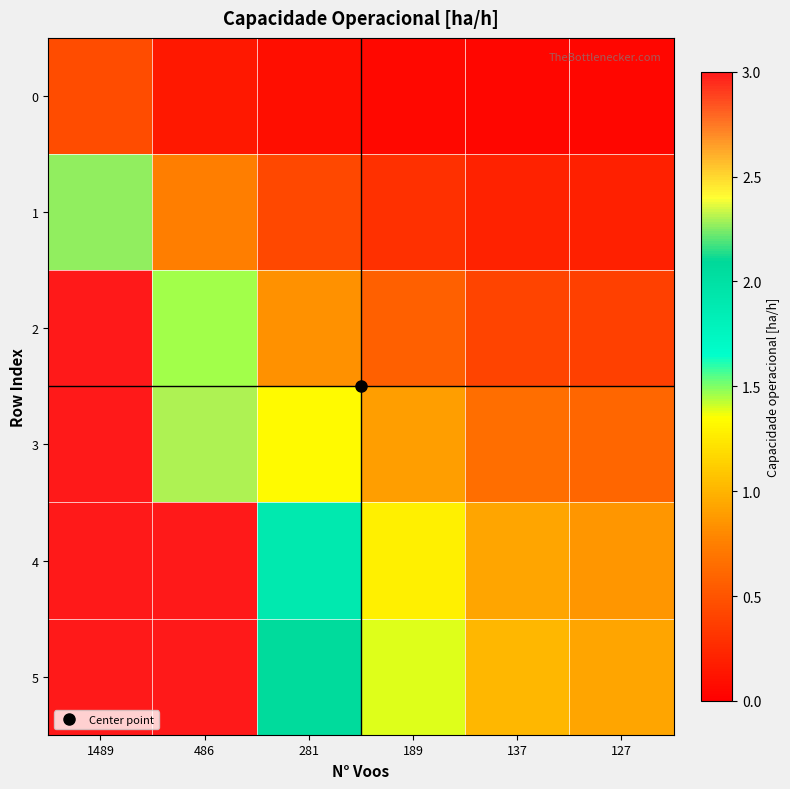

Which has a higher value, 486 or 1489?

1489